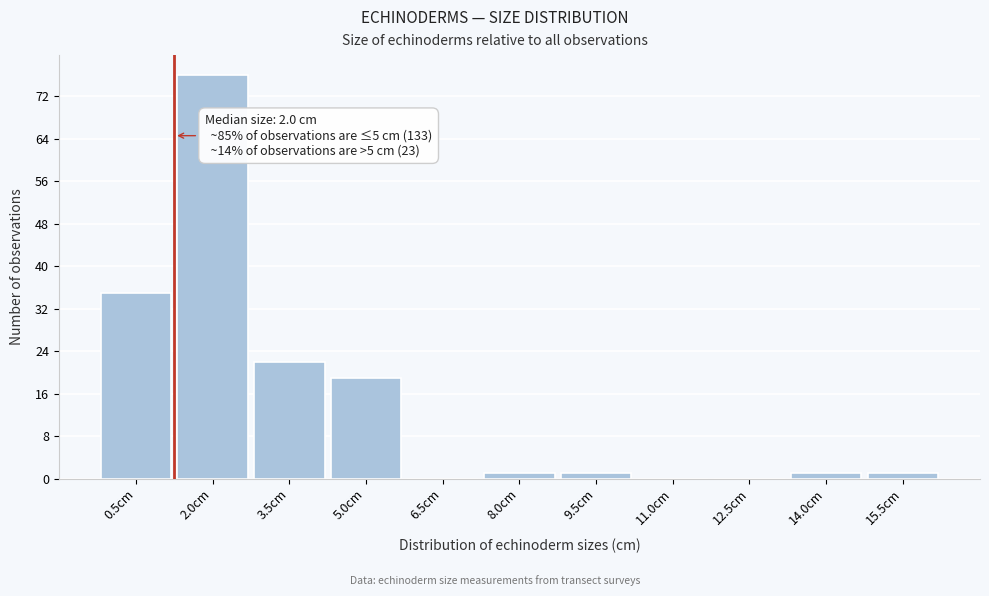

Reading left to right, extract all data points from this chart.

0.5cm=35	2.0cm=76	3.5cm=22	5.0cm=19	6.5cm=0	8.0cm=1	9.5cm=1	11.0cm=0	12.5cm=0	14.0cm=1	15.5cm=1